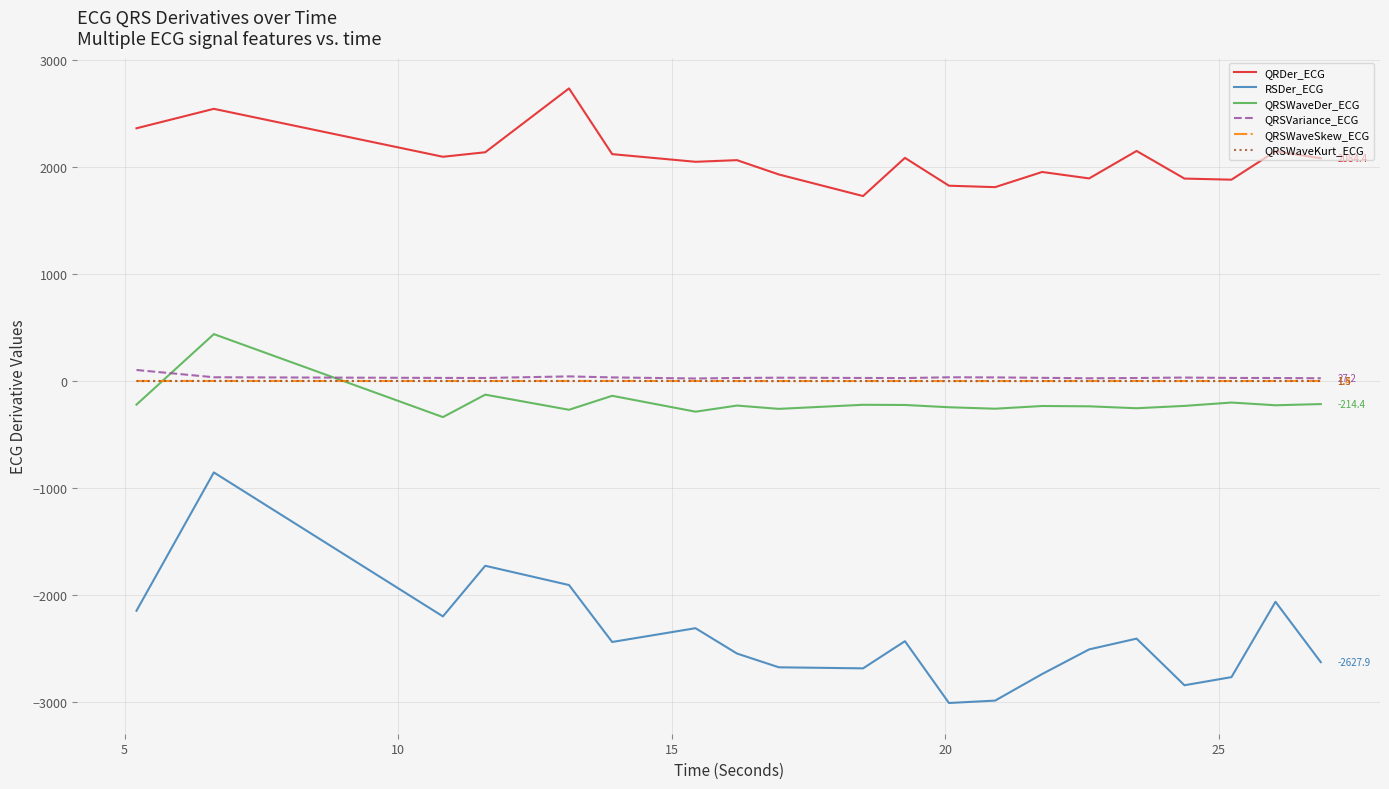

Which series has the widest spread of values?

RSDer_ECG